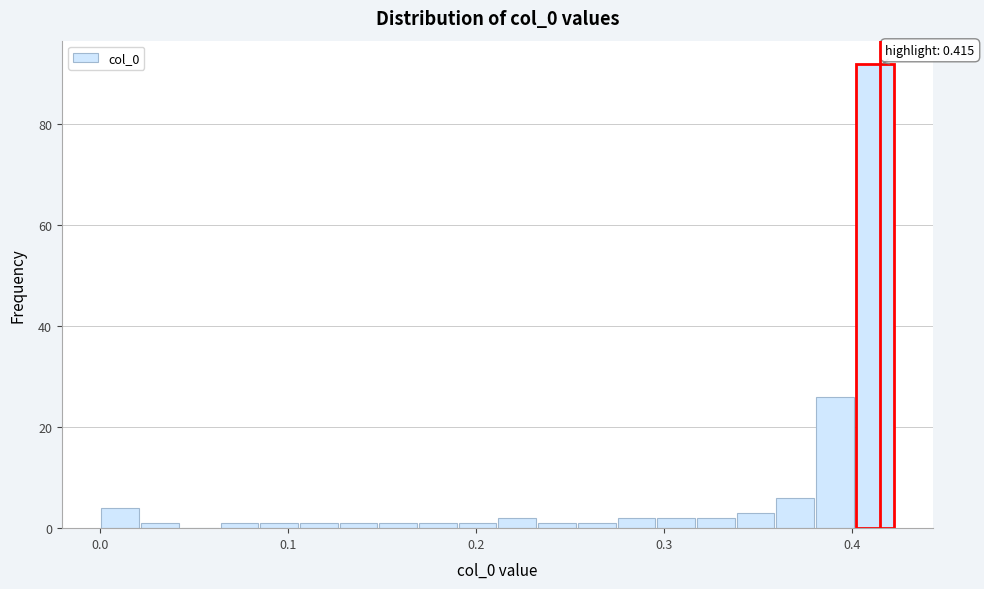

Read against the x-axis, roughly where is the centre of the tallest bar?

0.41